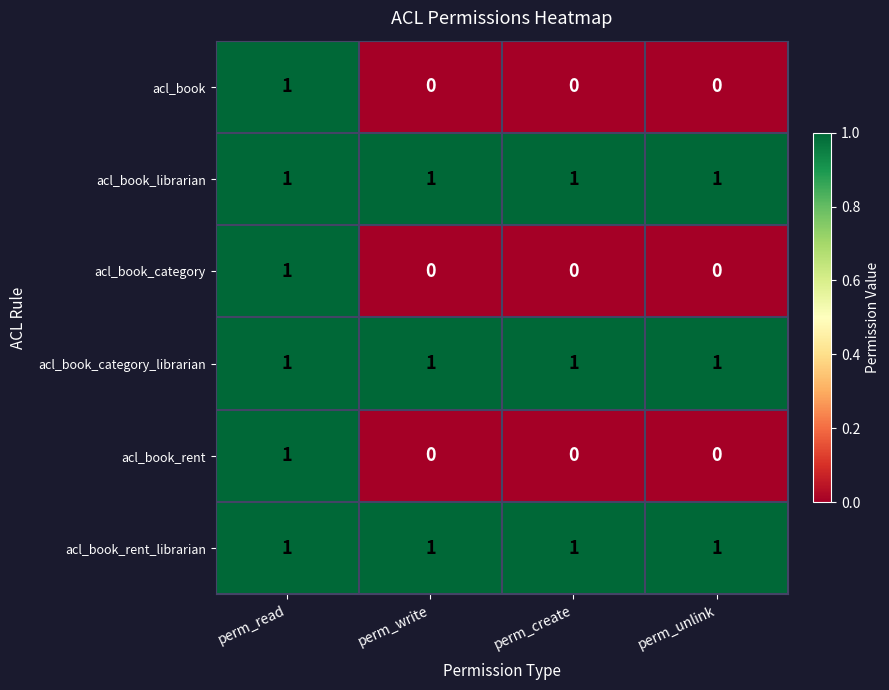

At which category is the sum across all series the highest?

perm_read